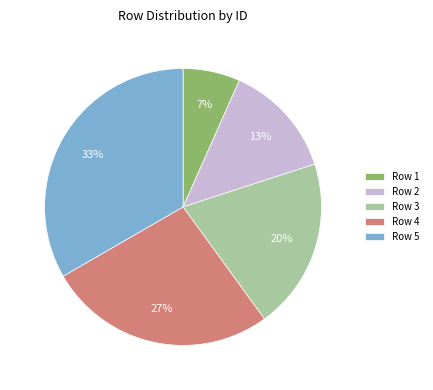

What is the largest slice in the pie chart?

Row 5